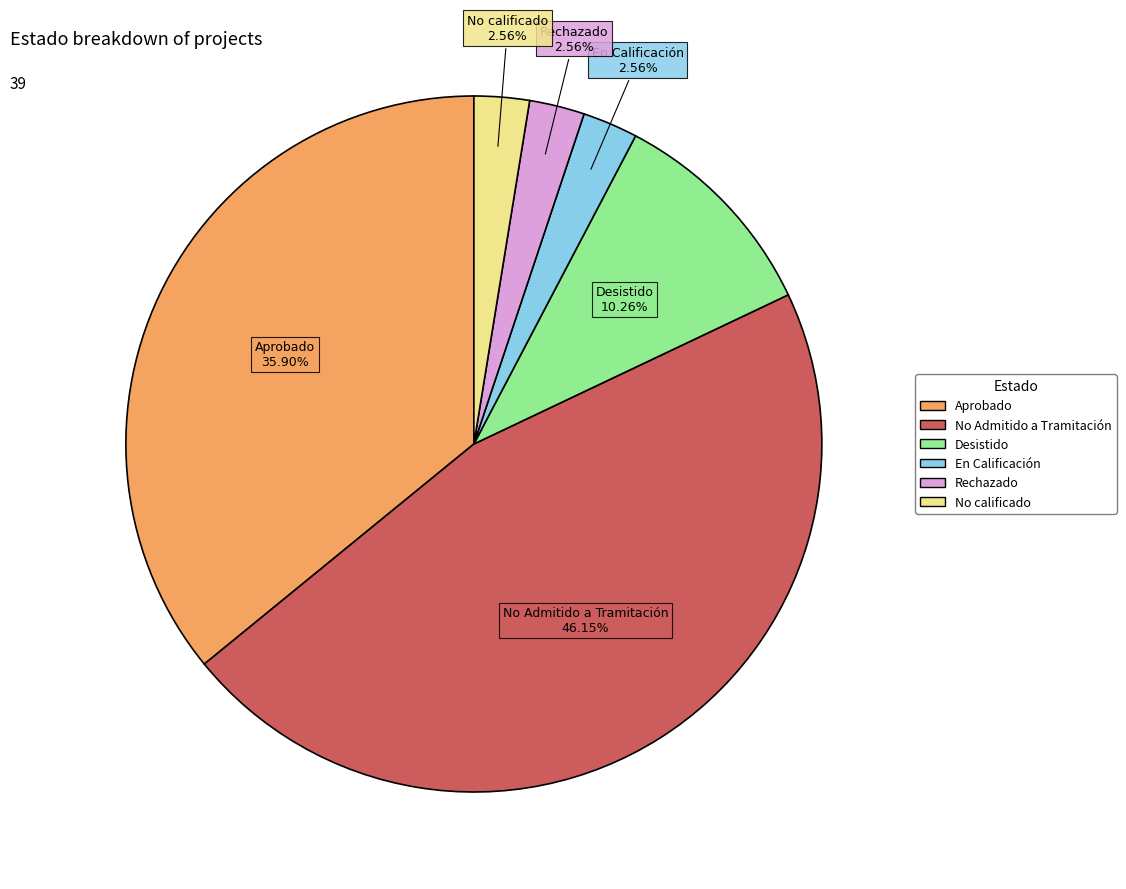

Is there any slice that represents more than half of the pie?

No